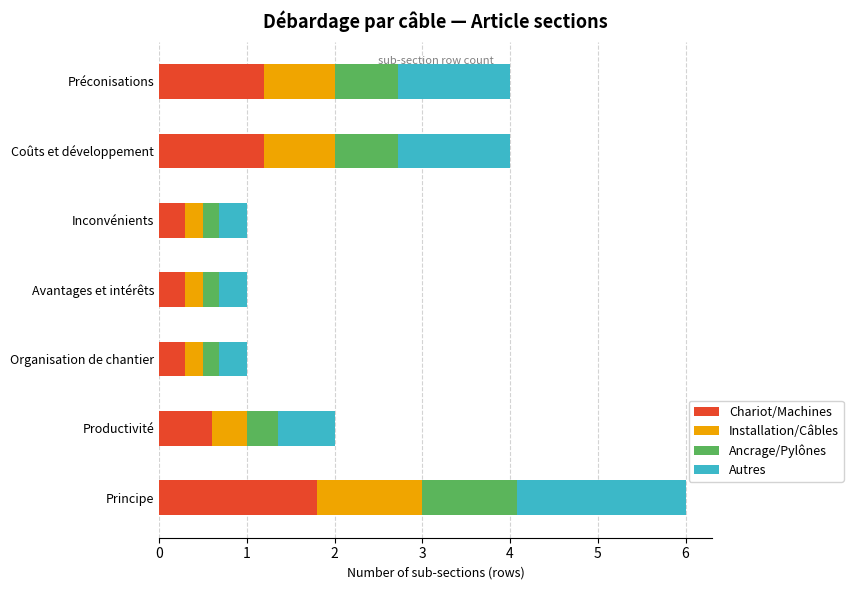

Count the Chariot/Machines values in the range 0 to 1.

4